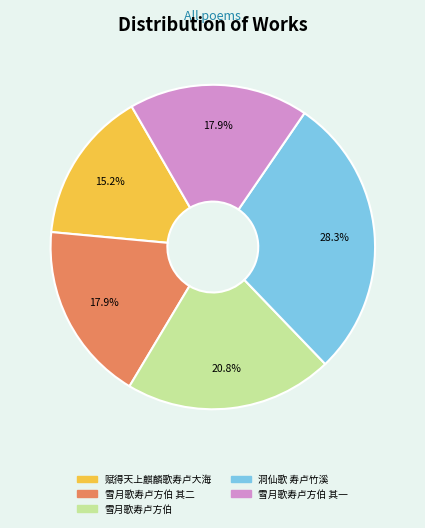

Is there any slice that represents more than half of the pie?

No